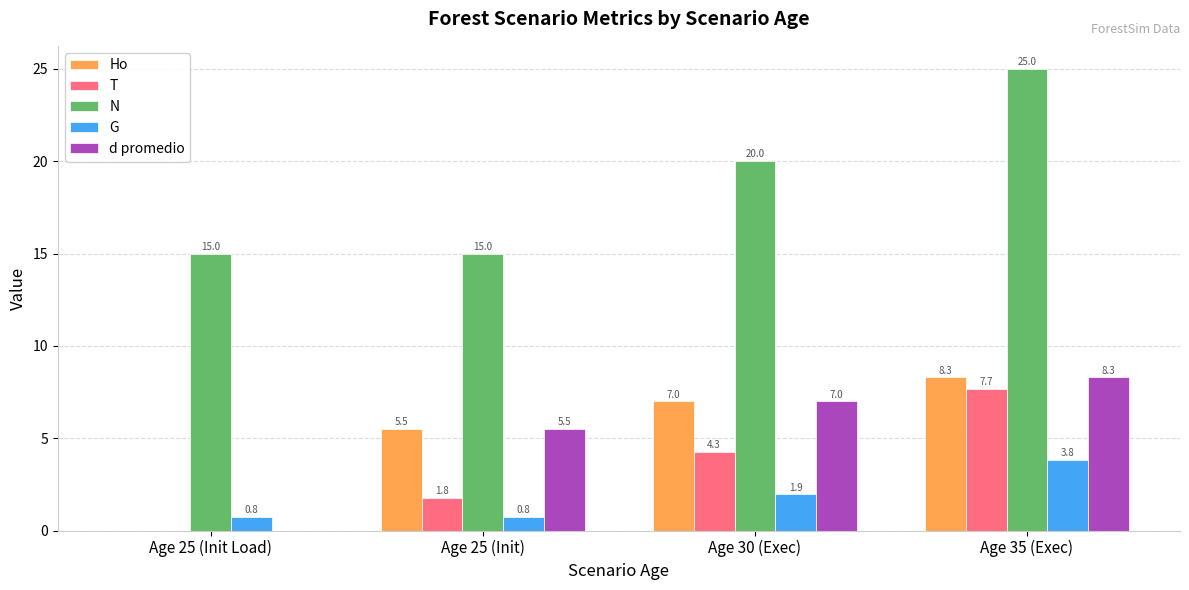

The value of G at Age 30 (Exec) is 1.9. True or false?

True